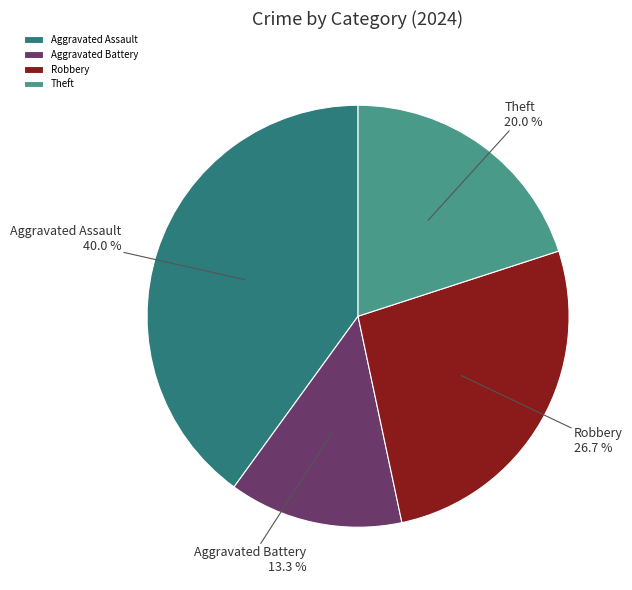

How many segments does this pie chart have?

4